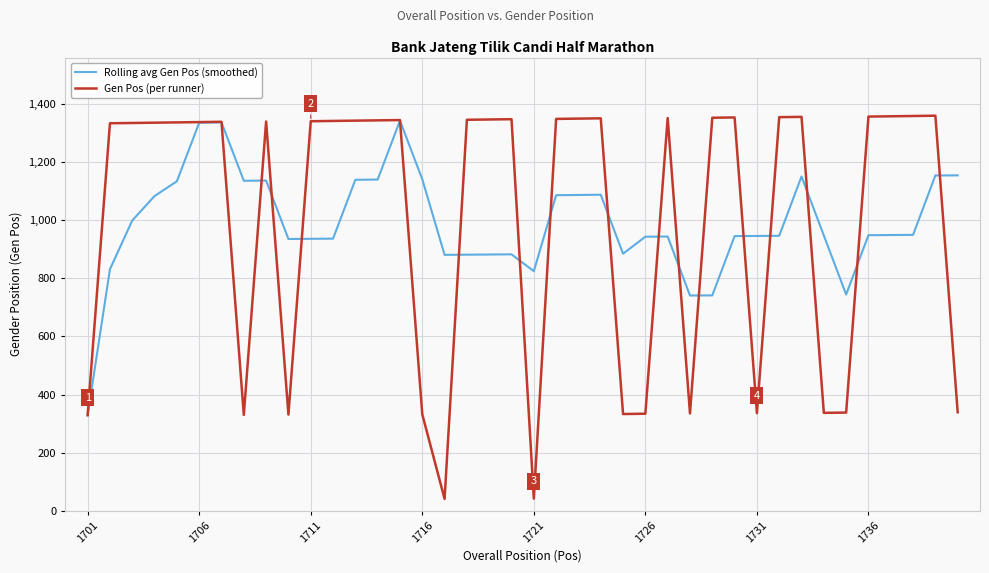

Does the chart have visible grid lines?

Yes